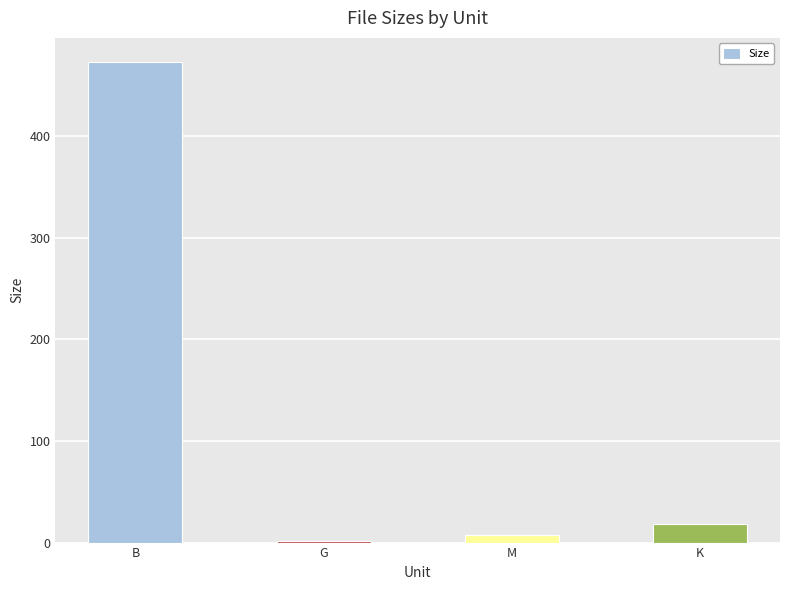

Between B and G, which is larger?

B